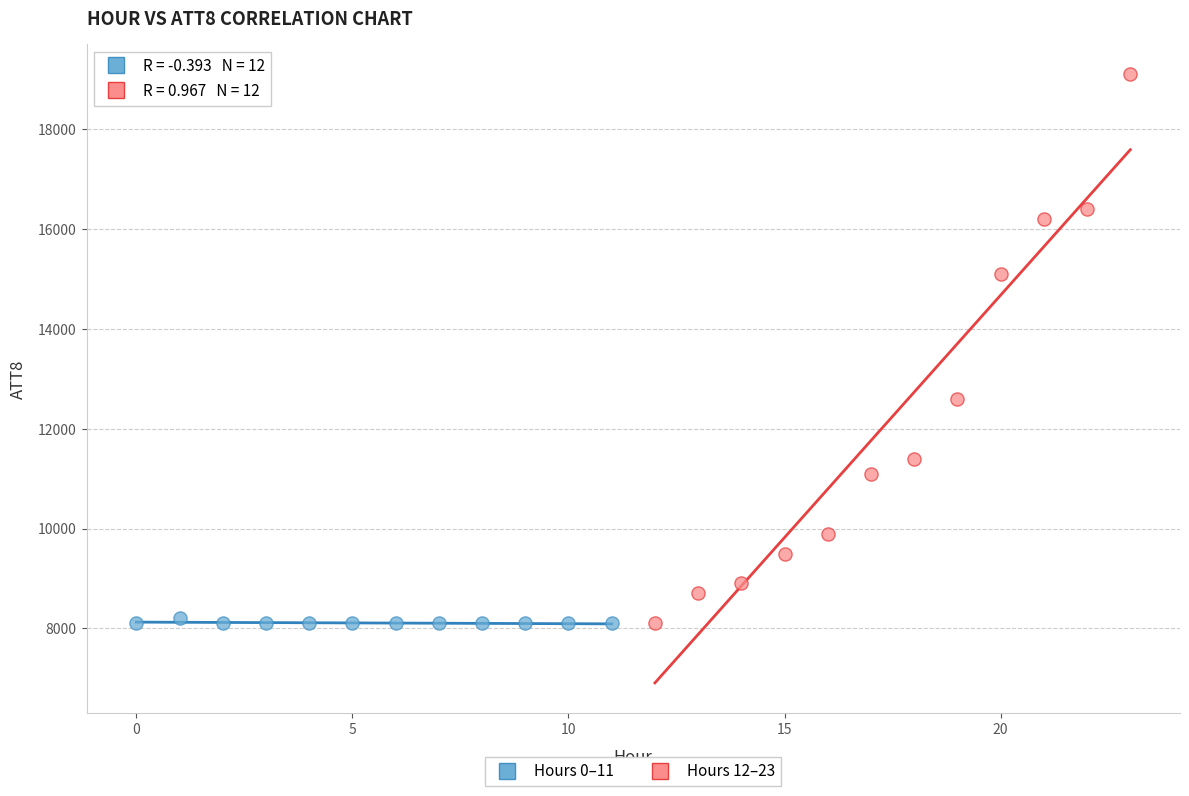

Which series has the widest spread of Y values?

Hours 12–23